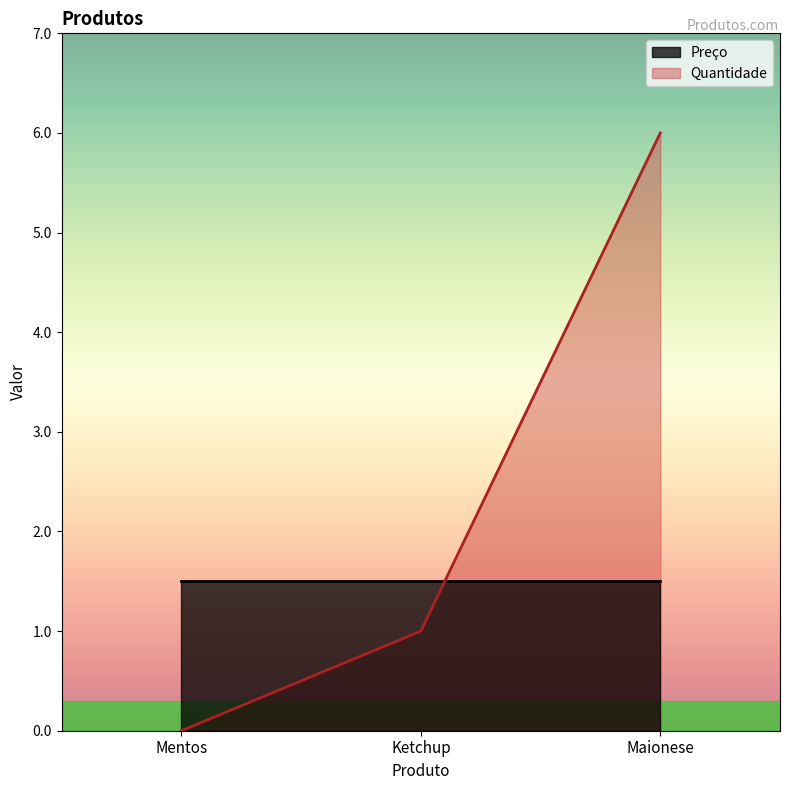

Rank the series by their maximum value, from highest to lowest.

Quantidade, Preço